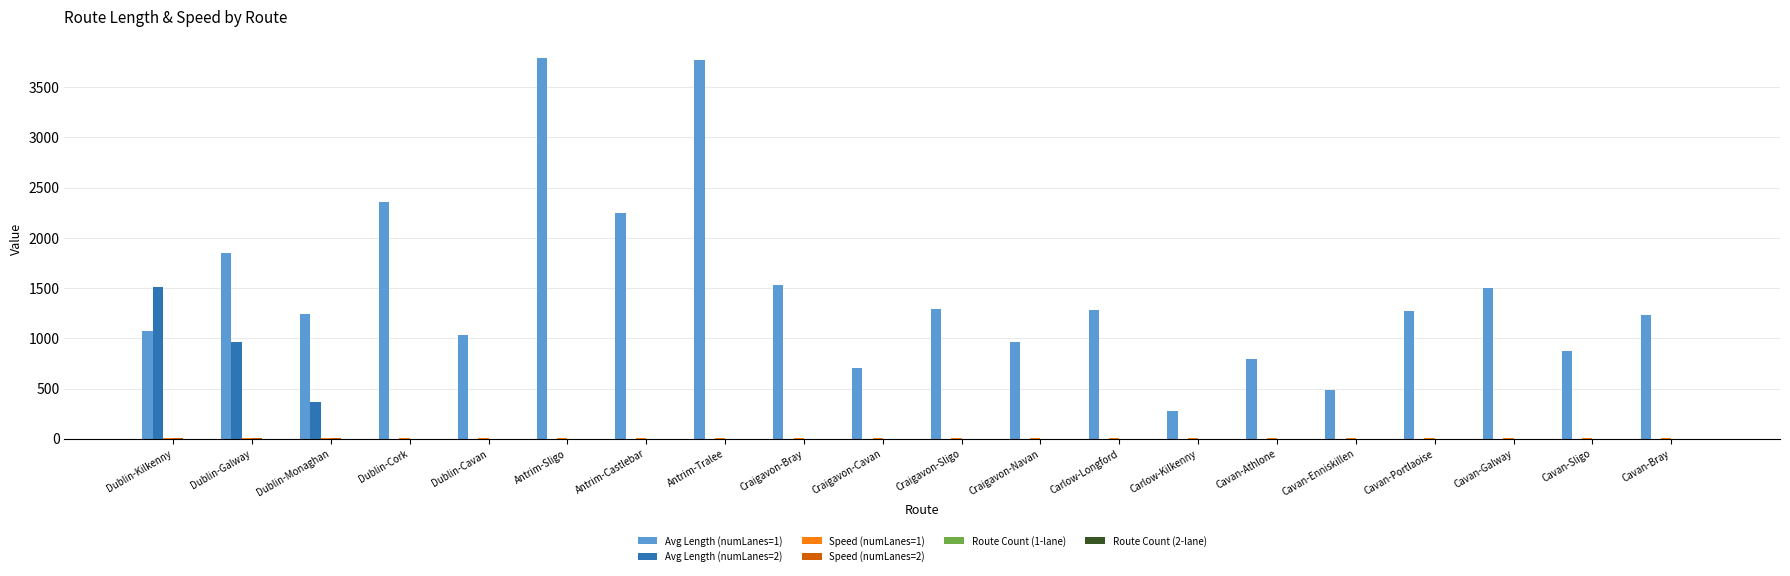

Which series has the largest total across all categories?

Avg Length (numLanes=1)